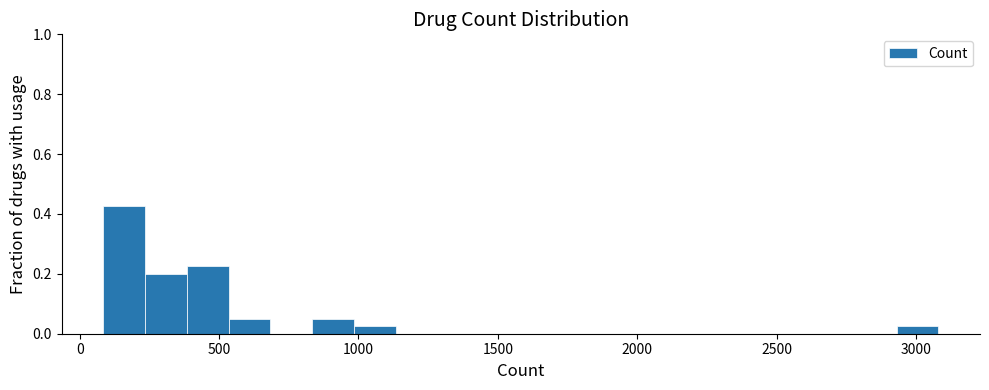

Around what value on the x-axis is the tallest bar? Give the approximate position of its centre, as read against the axis.

150